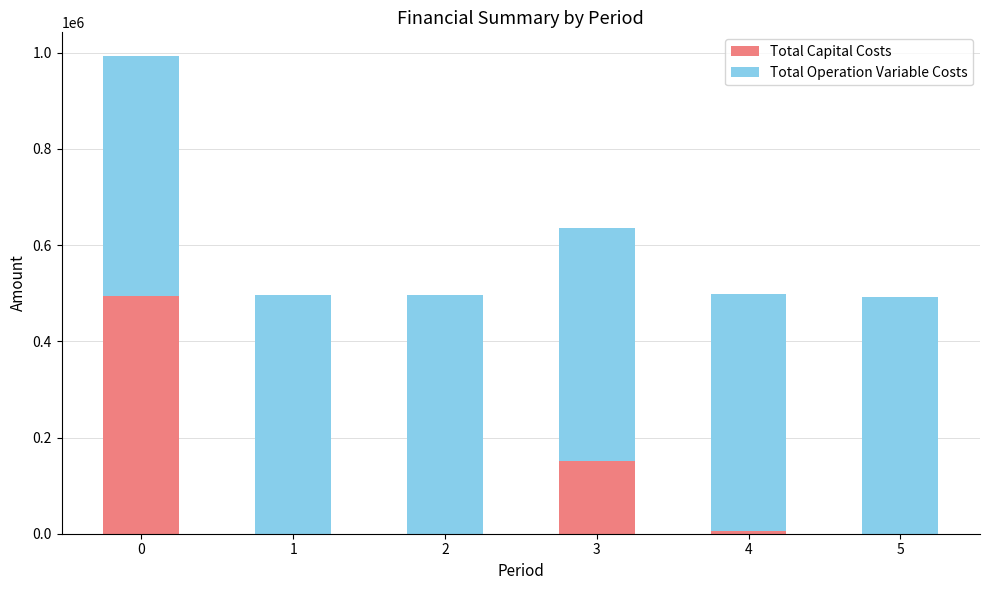

What is the total value across all series at 5?

492210.6